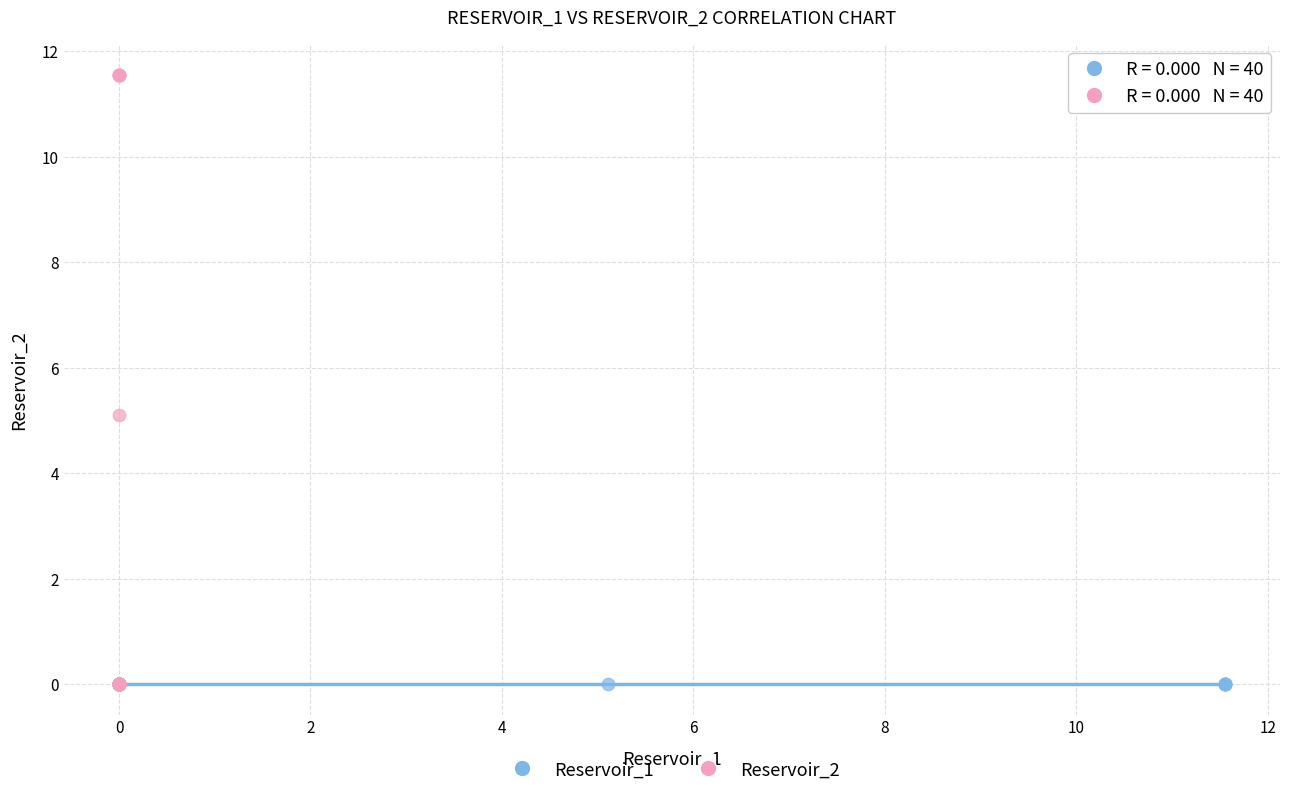

Which series contains the highest Y value?

Reservoir_2